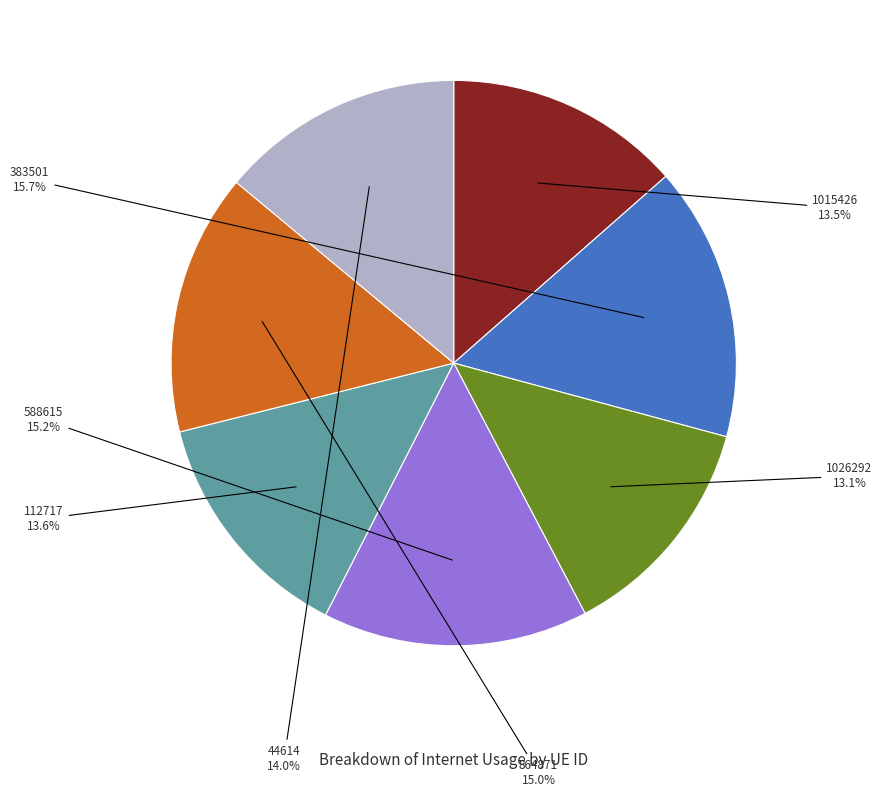

Is there any slice that represents more than half of the pie?

No